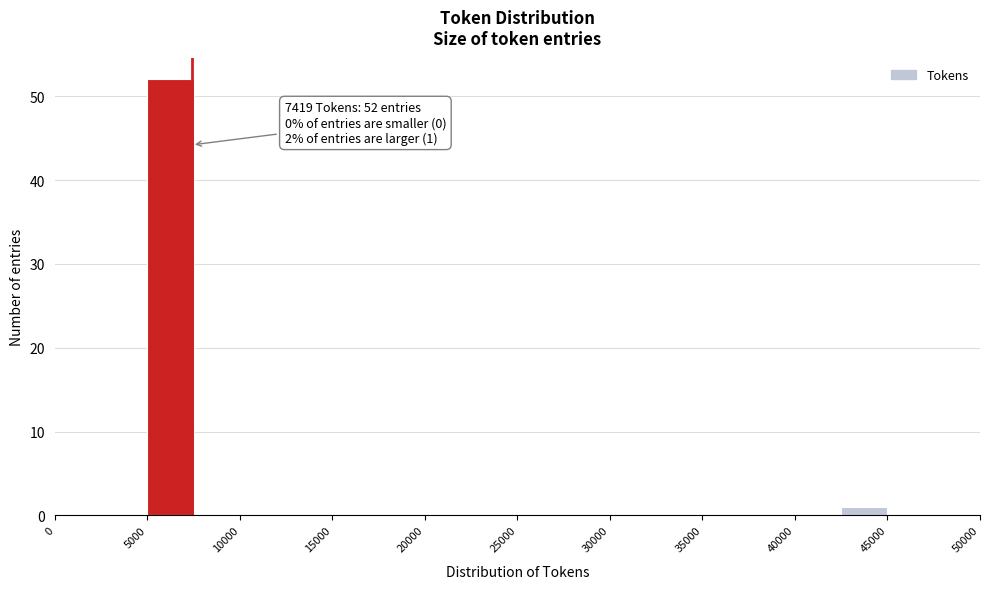

Over which range of the x-axis is the bar tallest?

5000 to 7500